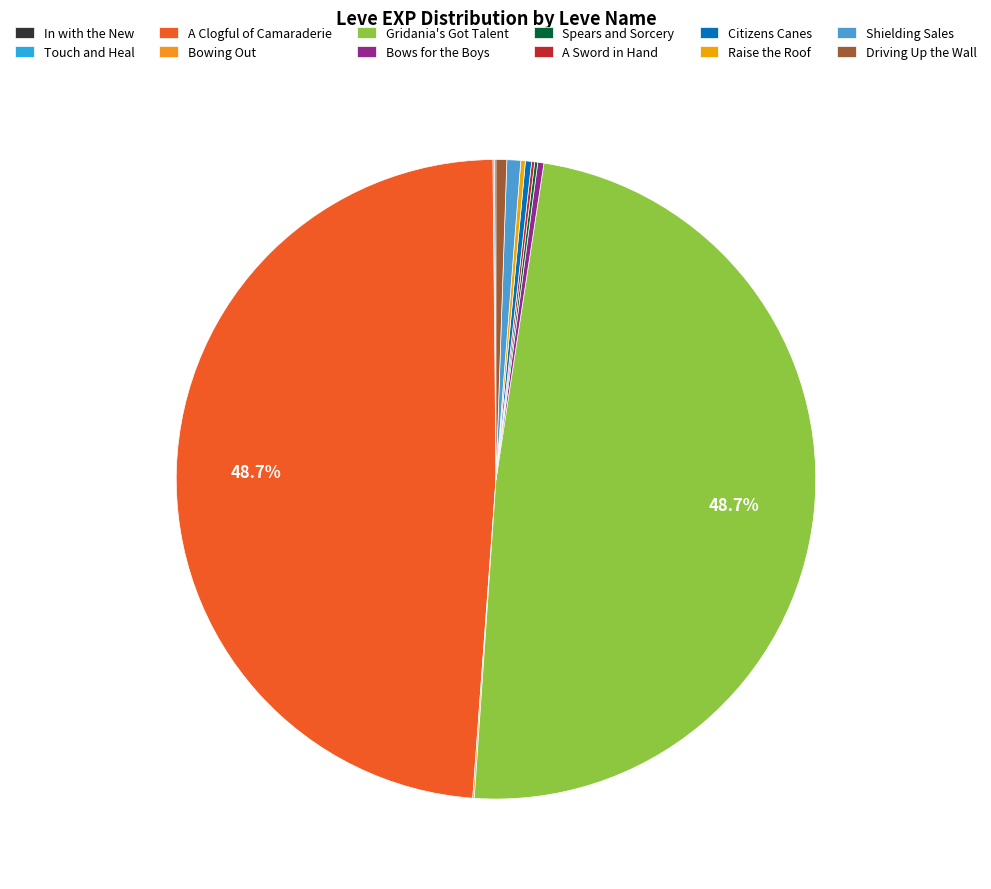

Does Citizens Canes account for over 50% of the chart?

No